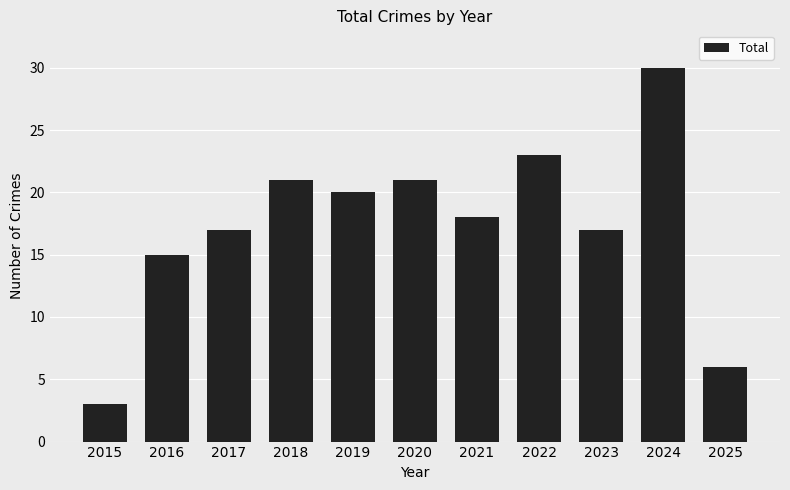

What is the smallest value displayed?

3